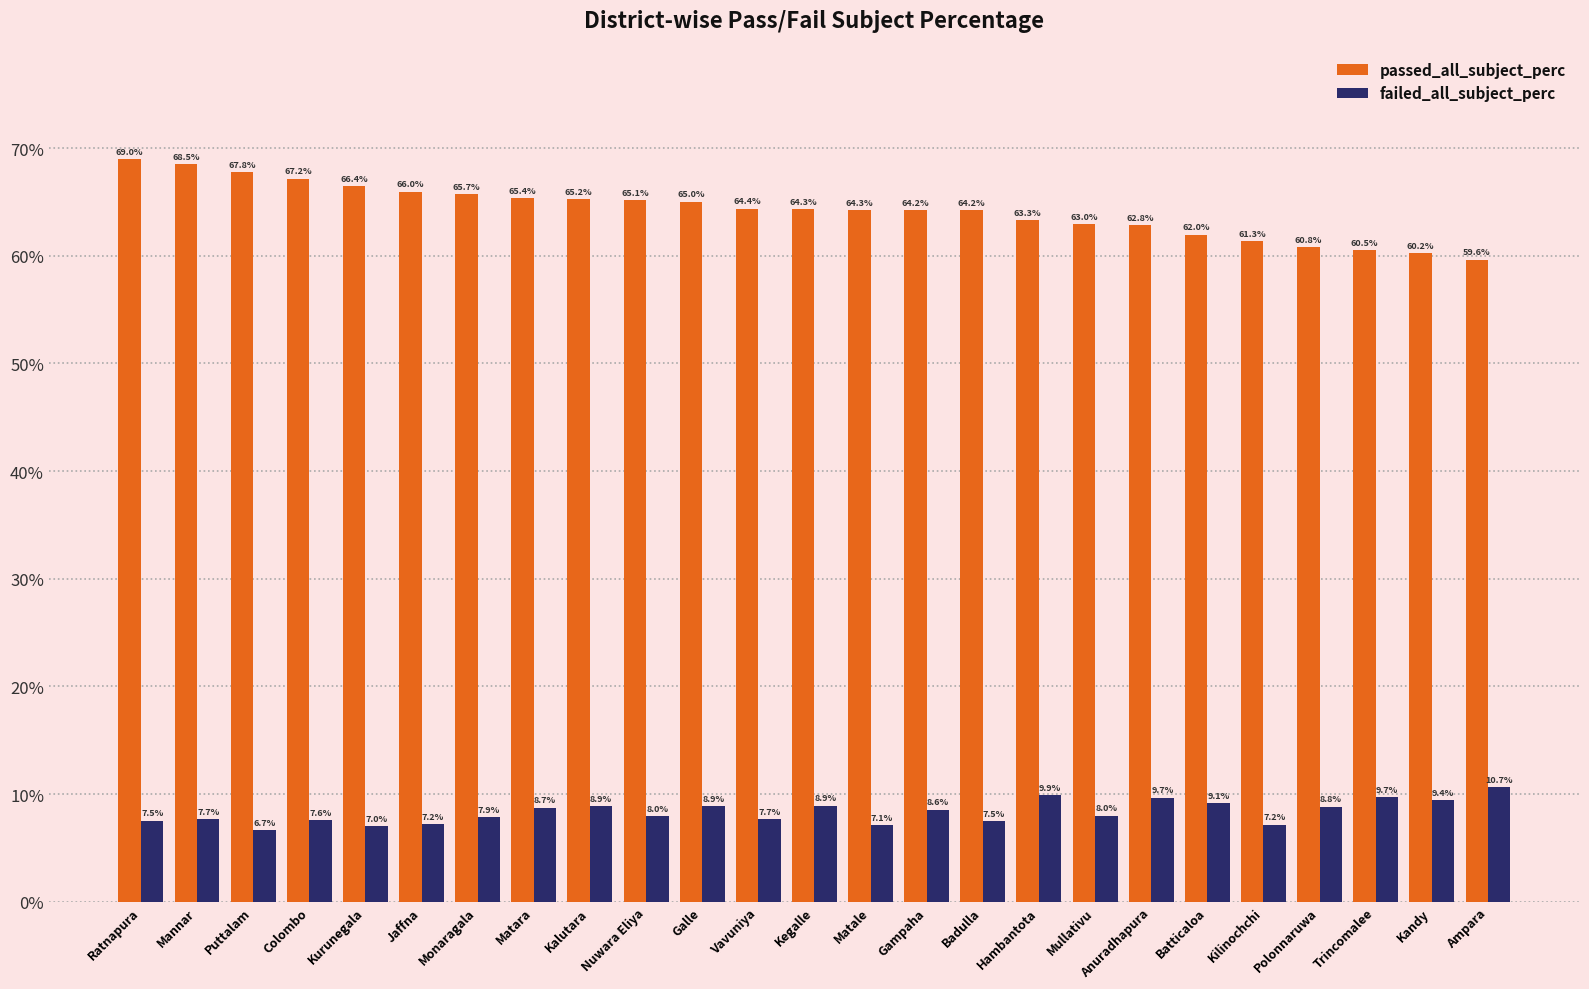

What is the sum of the failed_all_subject_perc values at Kilinochchi and Jaffna?

14.4